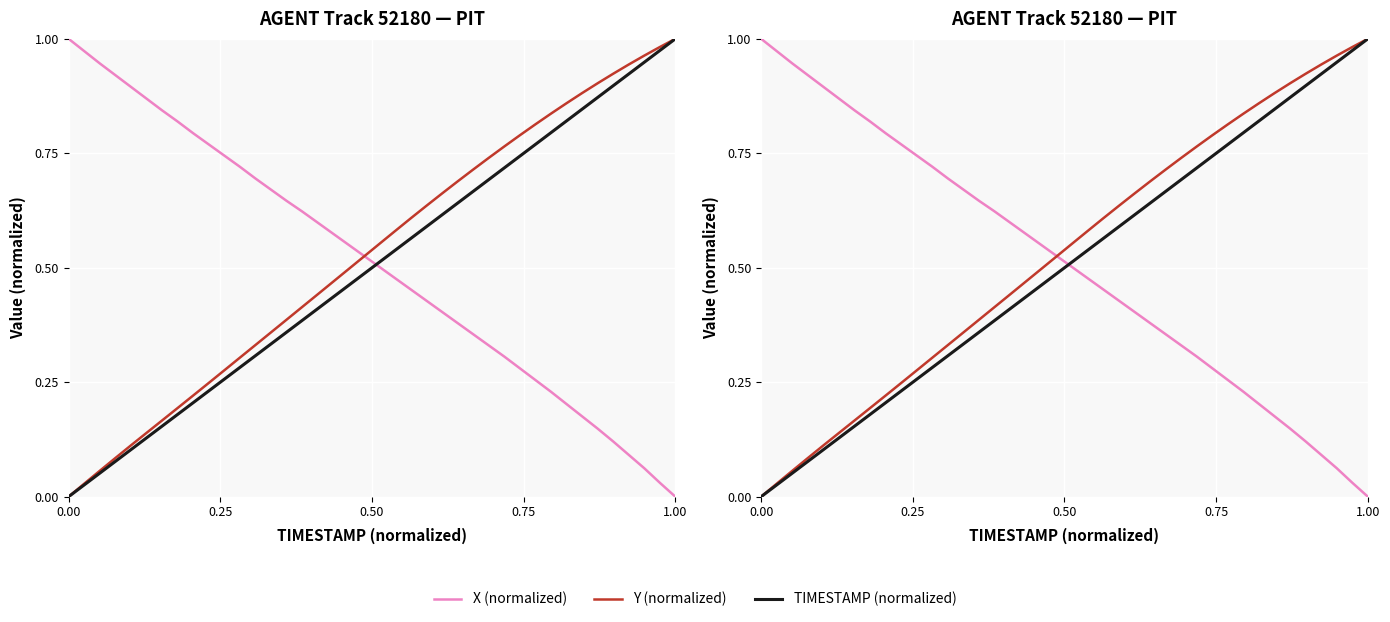

How many lines are shown in the chart?

3